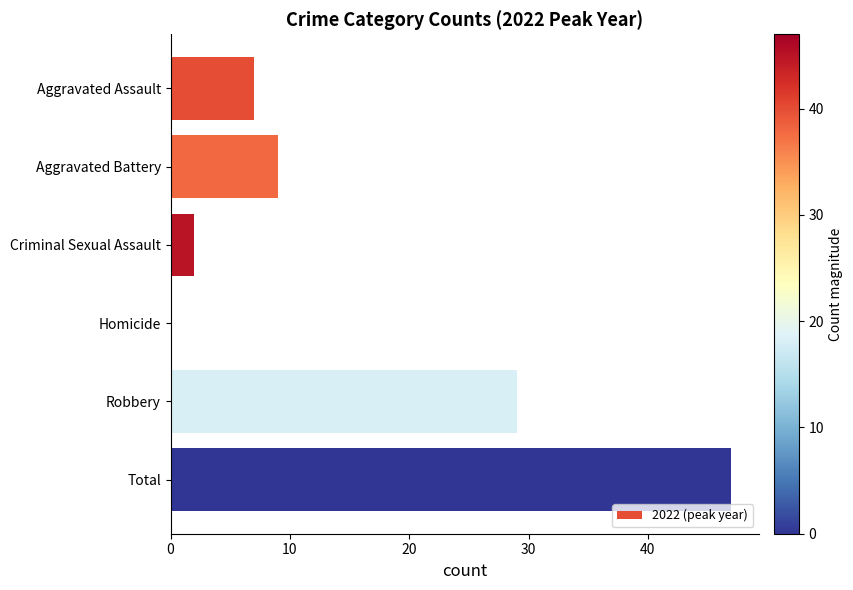

Between Robbery and Homicide, which is larger?

Robbery